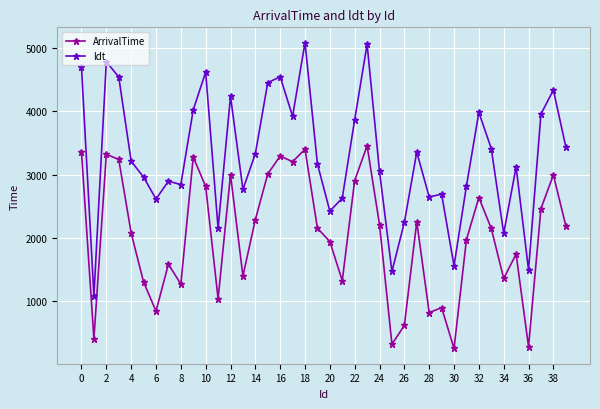

True or false: ArrivalTime and ldt intersect in this chart.

False